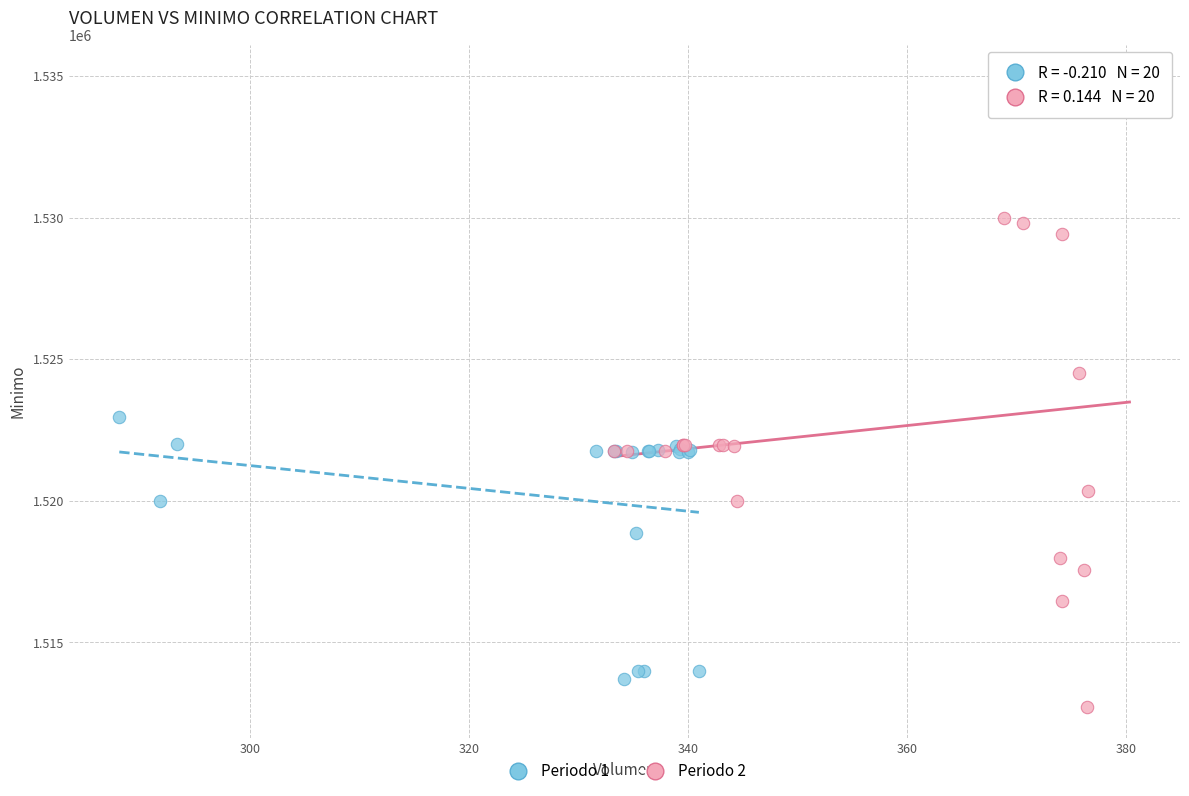

Which series reaches the maximum Y coordinate?

Periodo 2